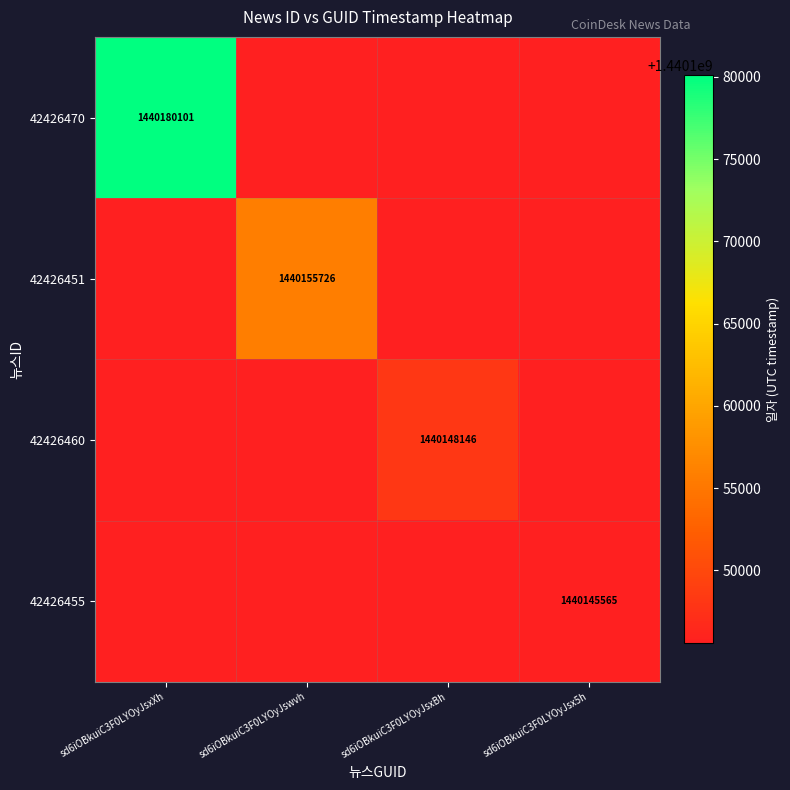

True or false: 42426455 has a value of 654058425 at sd6iOBkuiC3F0LYOyJsx5h.

False